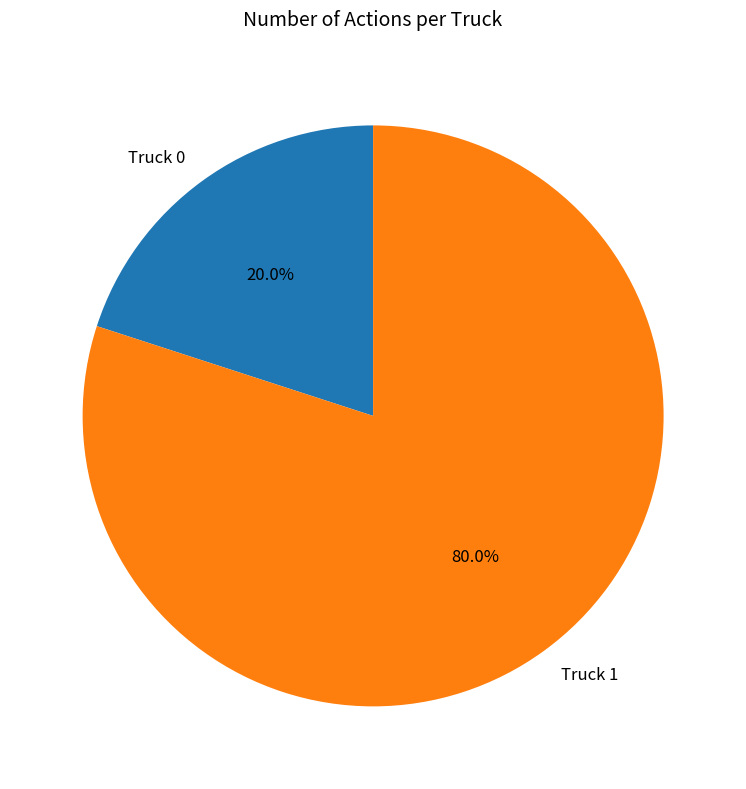

Does Truck 1 represent more than half of the total?

Yes